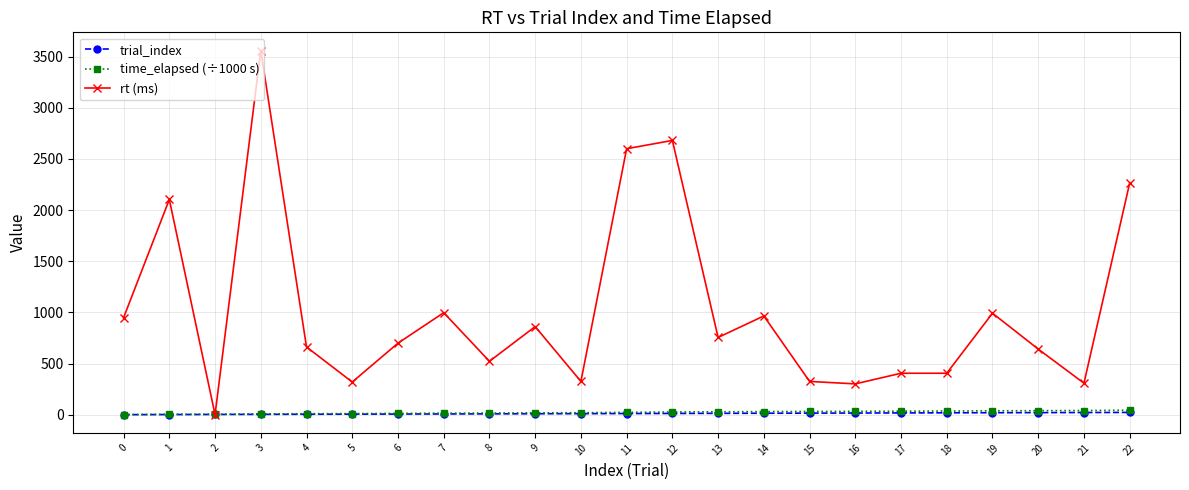

Is this an area chart (filled region under the line)?

No